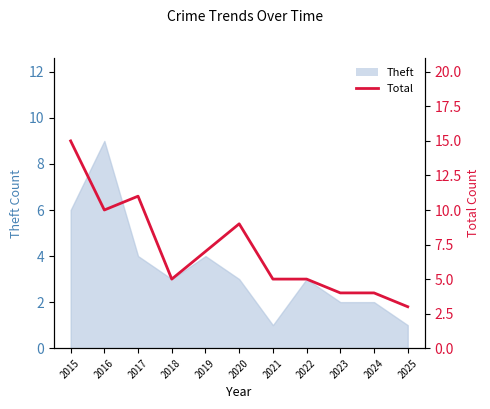

Read the value at 2016.

10